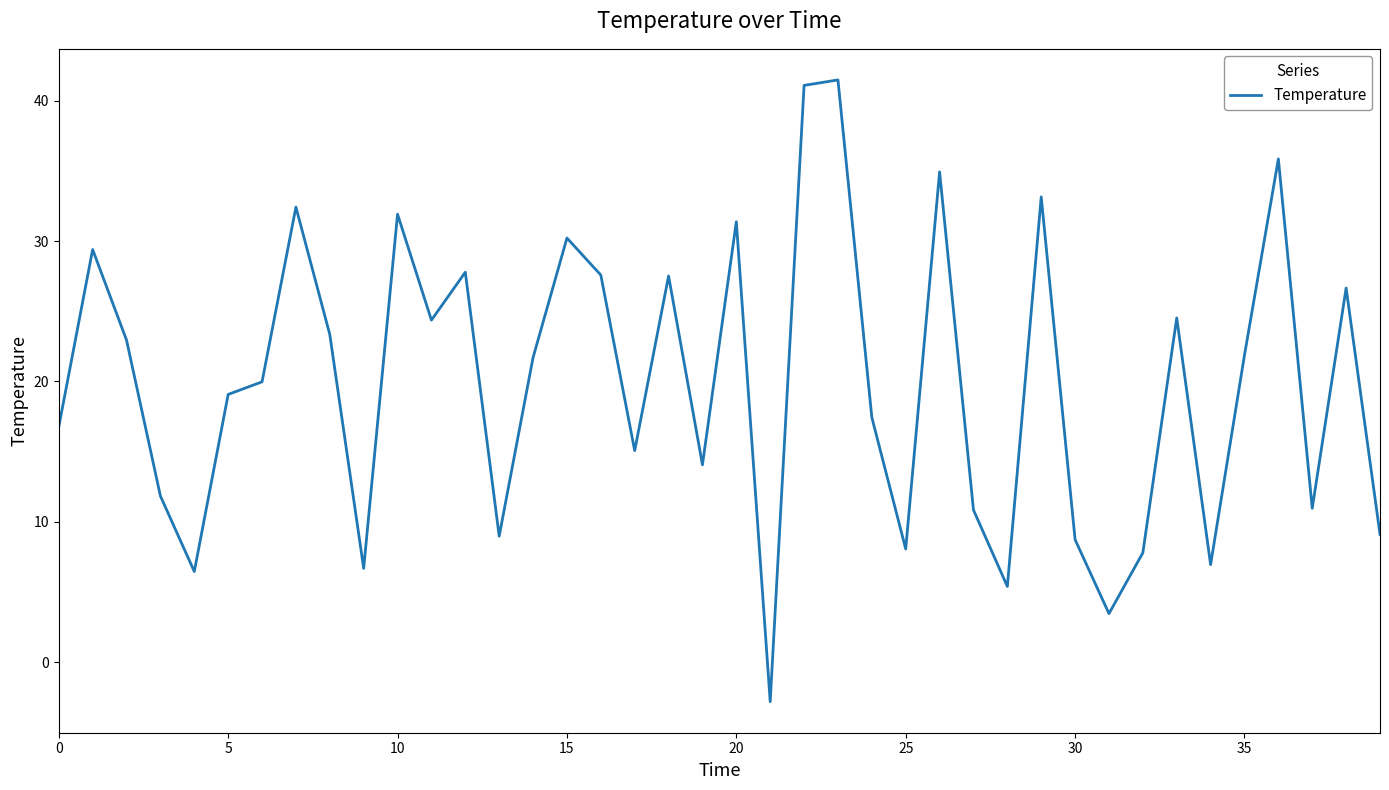

What is the difference between the maximum and minimum values?

44.3